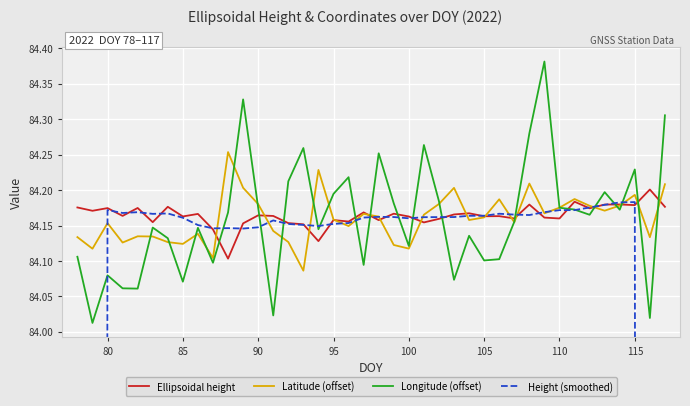

What is the sum of all Height (smoothed) values?

3265.5